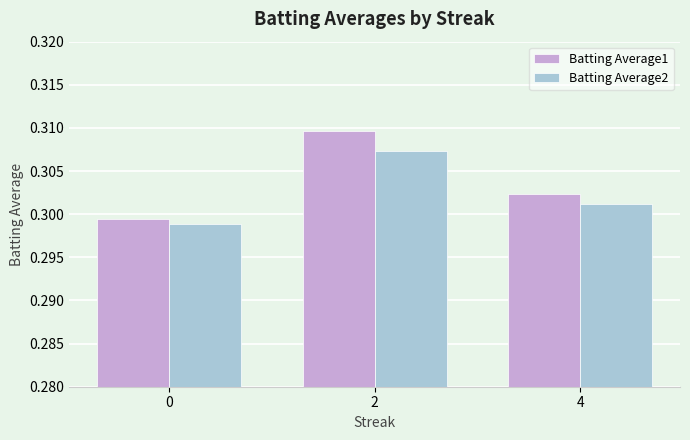

What is the sum of all Batting Average1 values?

0.9